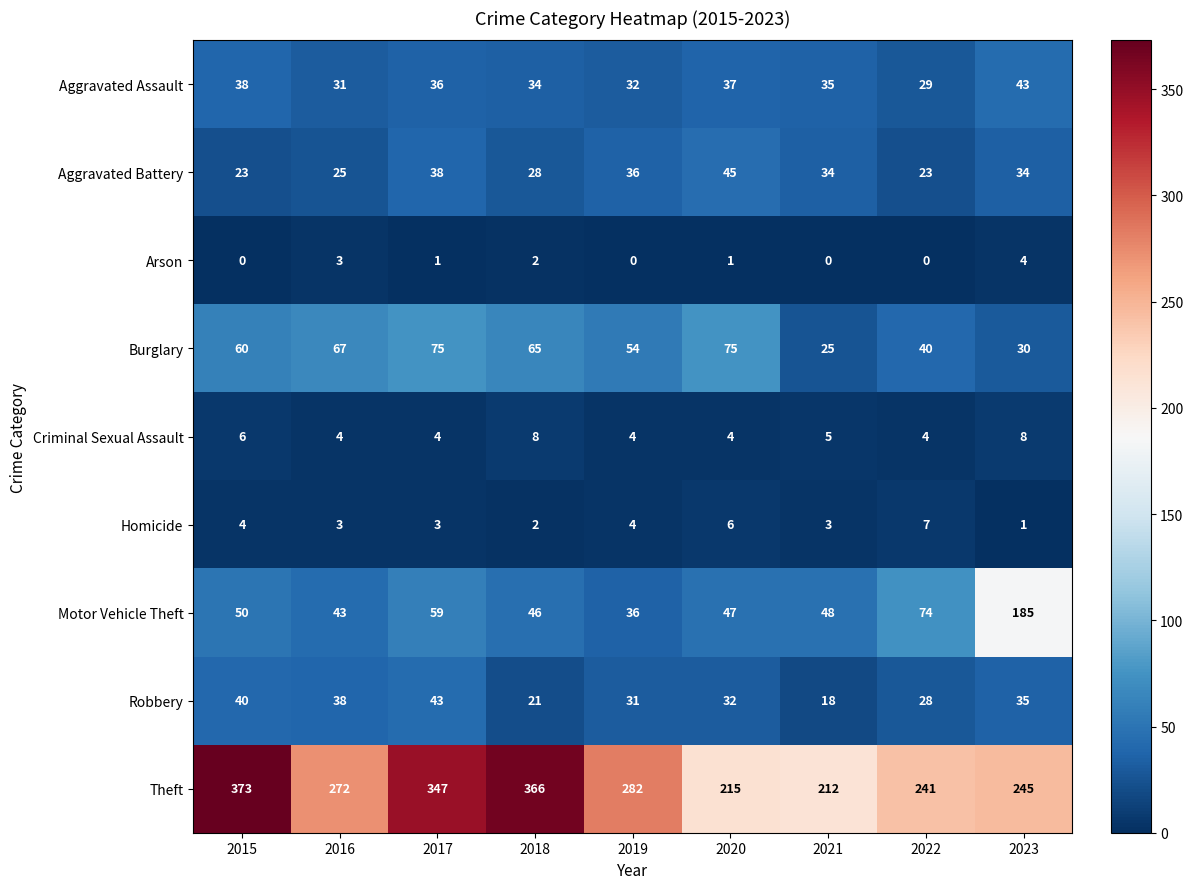

What is the lowest value of the Aggravated Battery series?

23